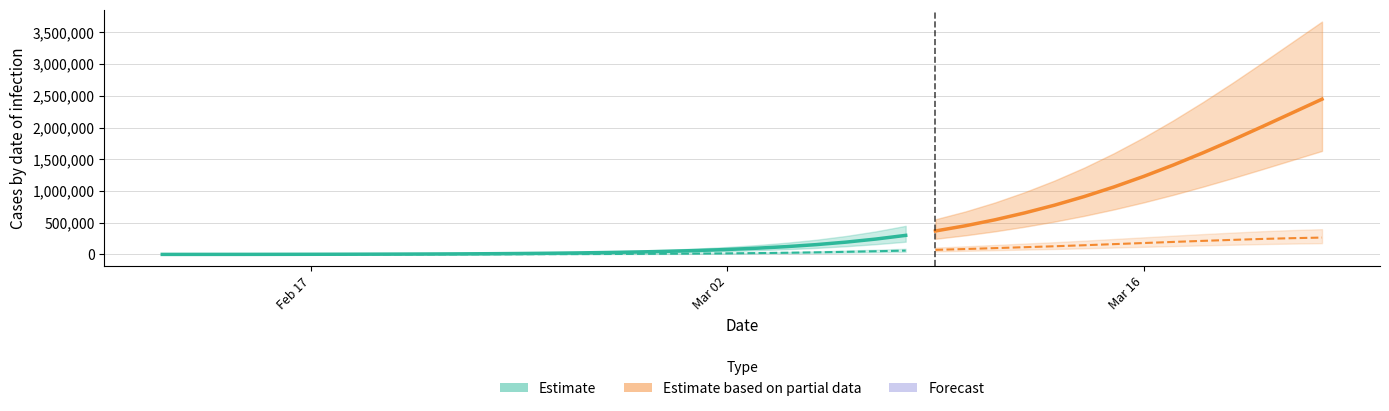

How many values in the current_infected_lower series are below 65196?

20